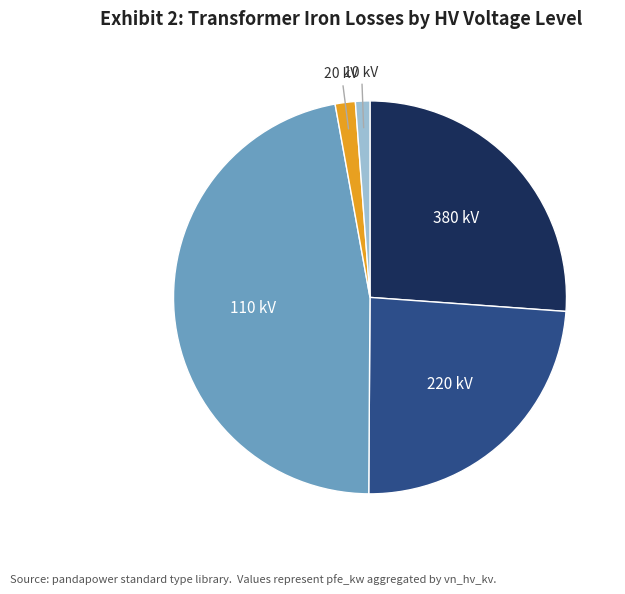

Is there any slice that represents more than half of the pie?

No